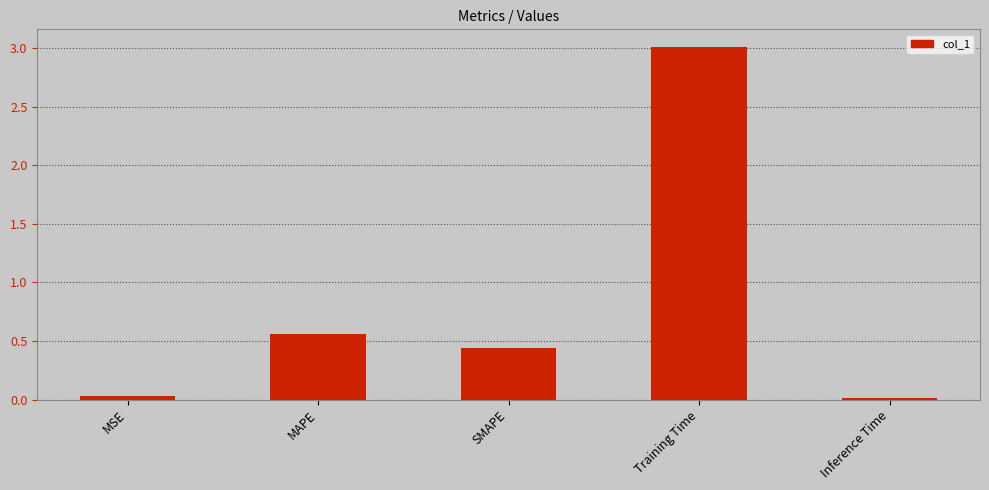

What is the label of the 3rd bar from the left?

SMAPE